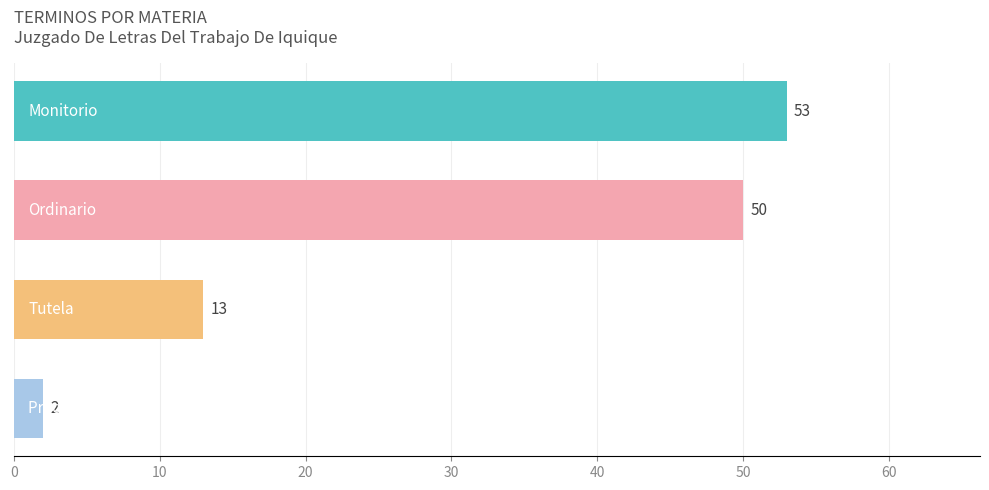

What is the average value?

30